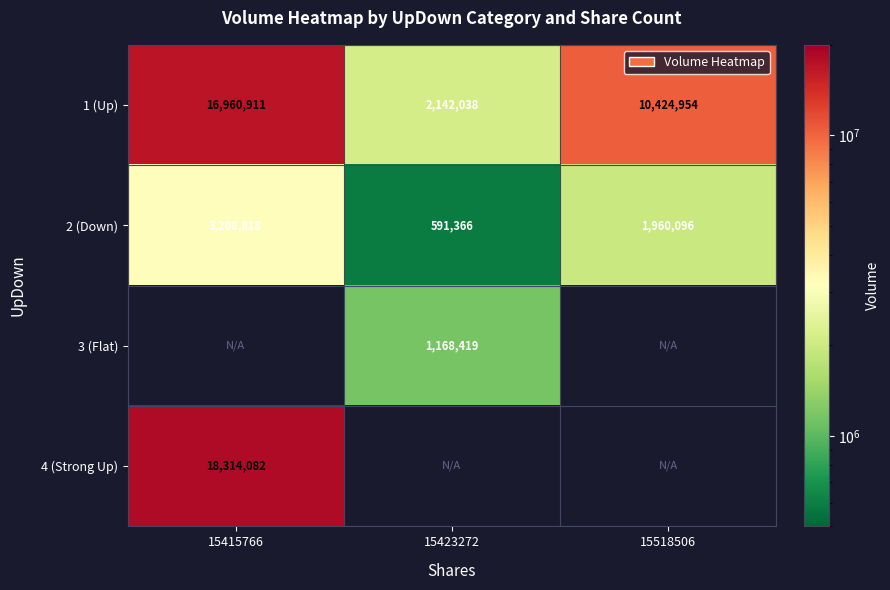

Which category has the lowest value in the 1 (Up) series?

15423272